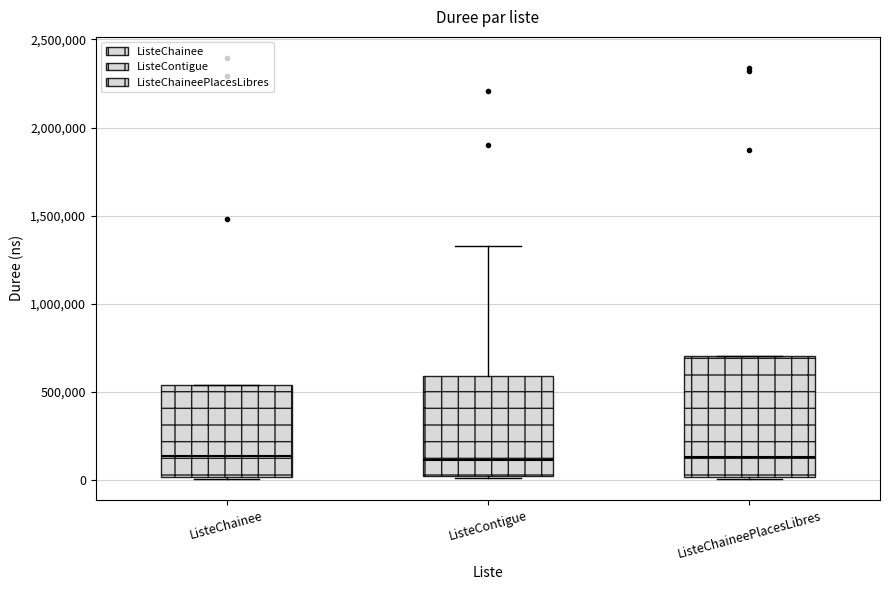

Where does the median line of the box for ListeContigue sit on the y-axis? The values are not printed on the chart, so give them approximately, as read against the axis.

100000